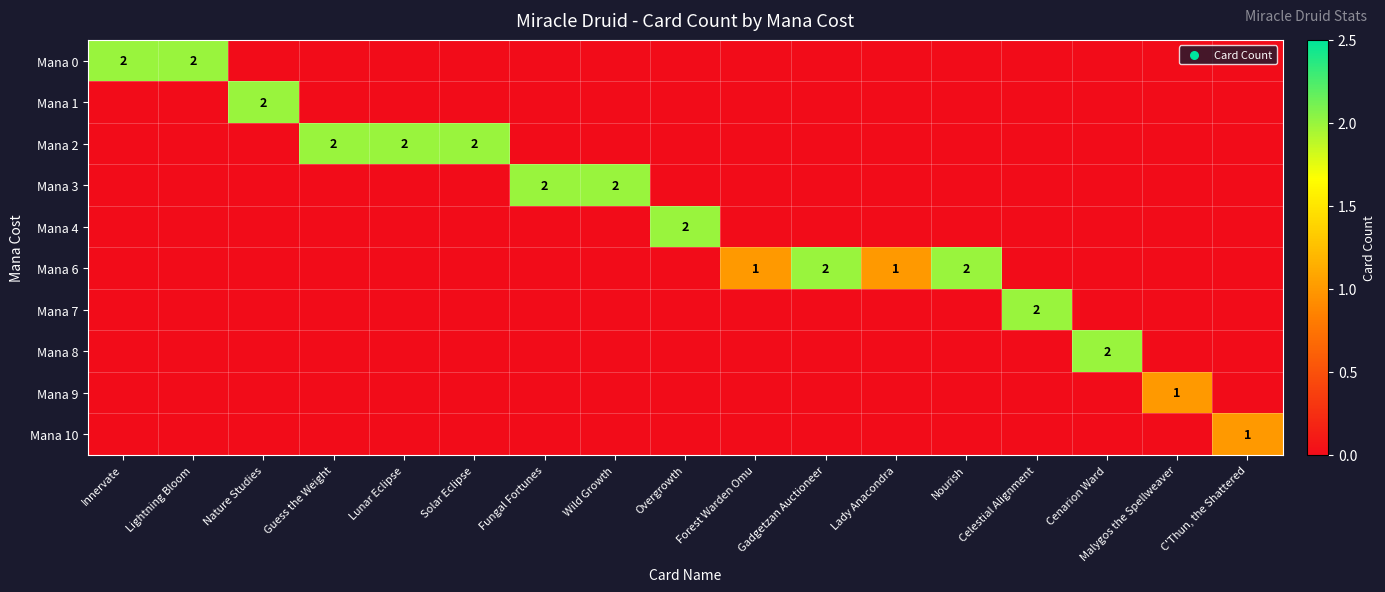

Which series has the largest total across all categories?

Mana 2